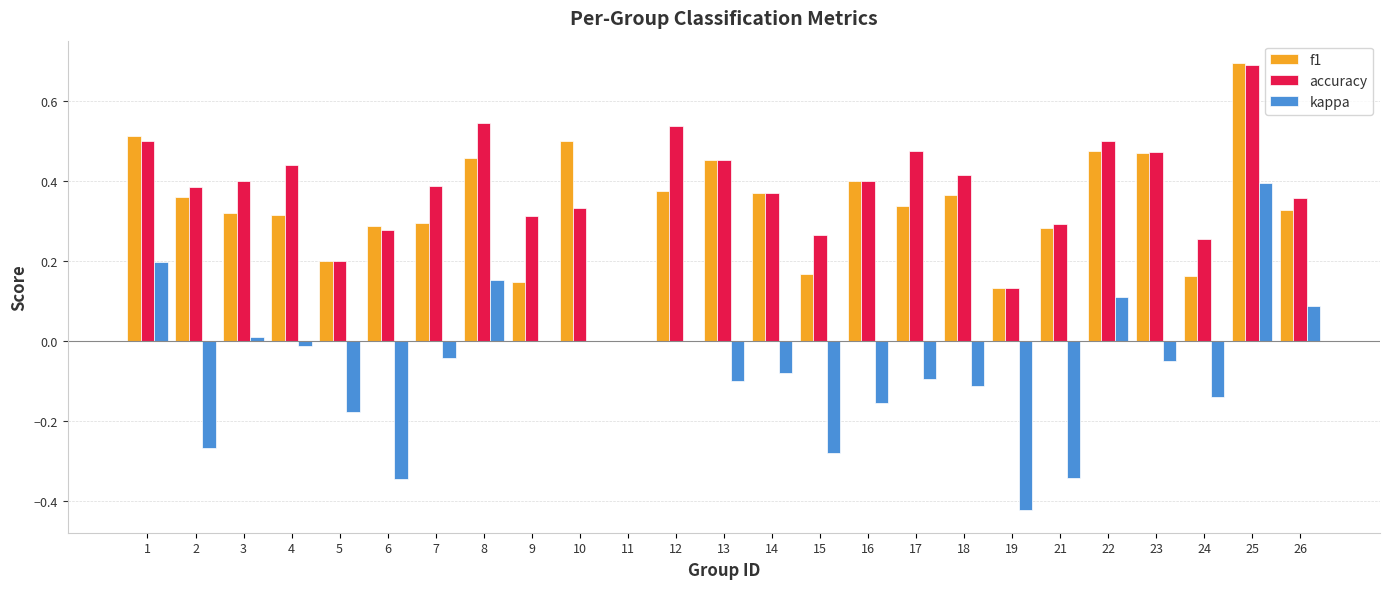

How many data points in f1 are above 0?

24